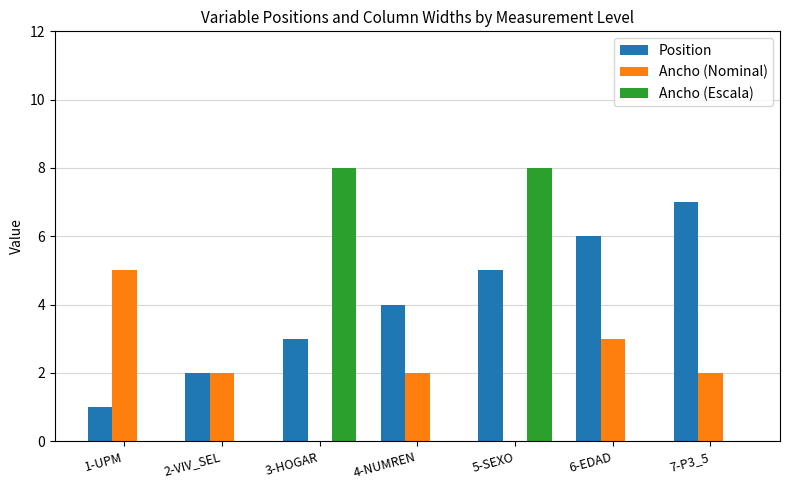

Count the number of categories in the chart.

7